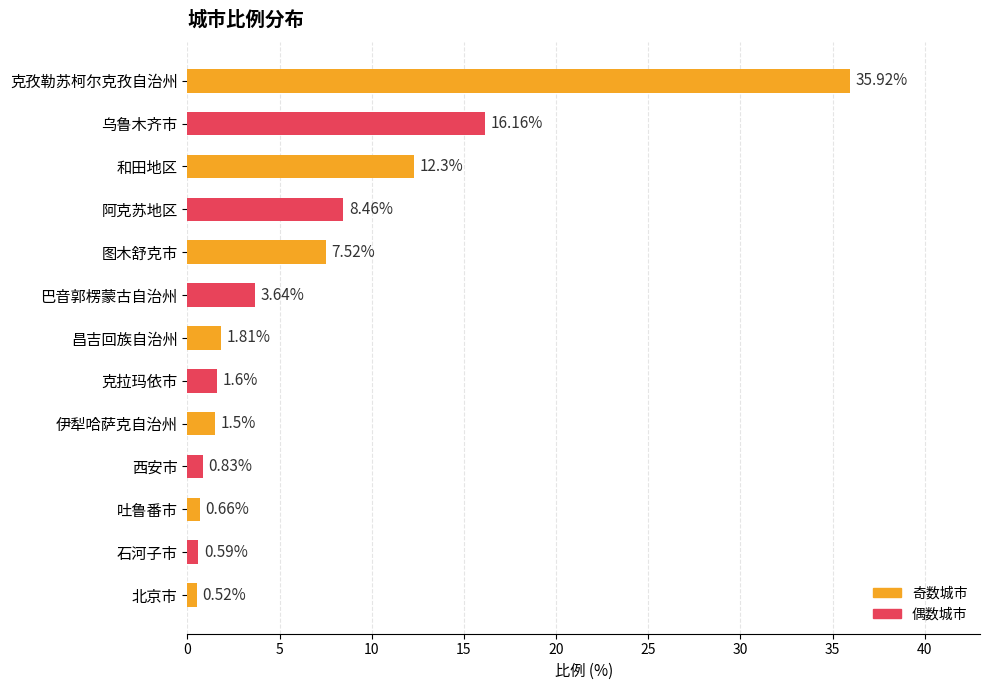

List the labels in order of value, smallest first.

北京市, 石河子市, 吐鲁番市, 西安市, 伊犁哈萨克自治州, 克拉玛依市, 昌吉回族自治州, 巴音郭楞蒙古自治州, 图木舒克市, 阿克苏地区, 和田地区, 乌鲁木齐市, 克孜勒苏柯尔克孜自治州